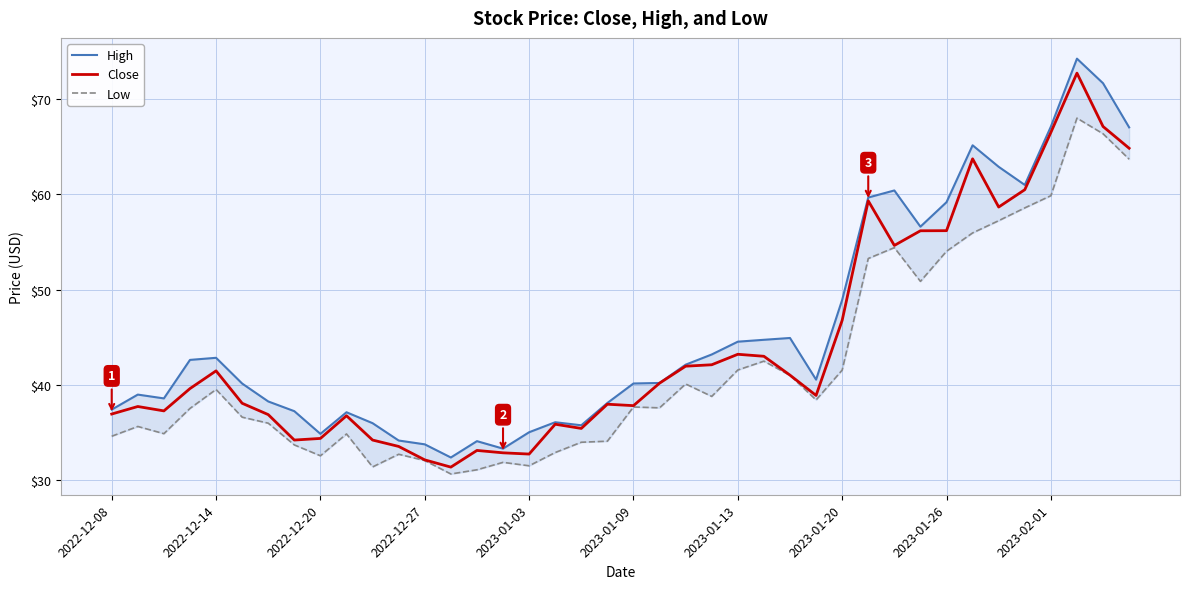

Does the chart have visible grid lines?

Yes